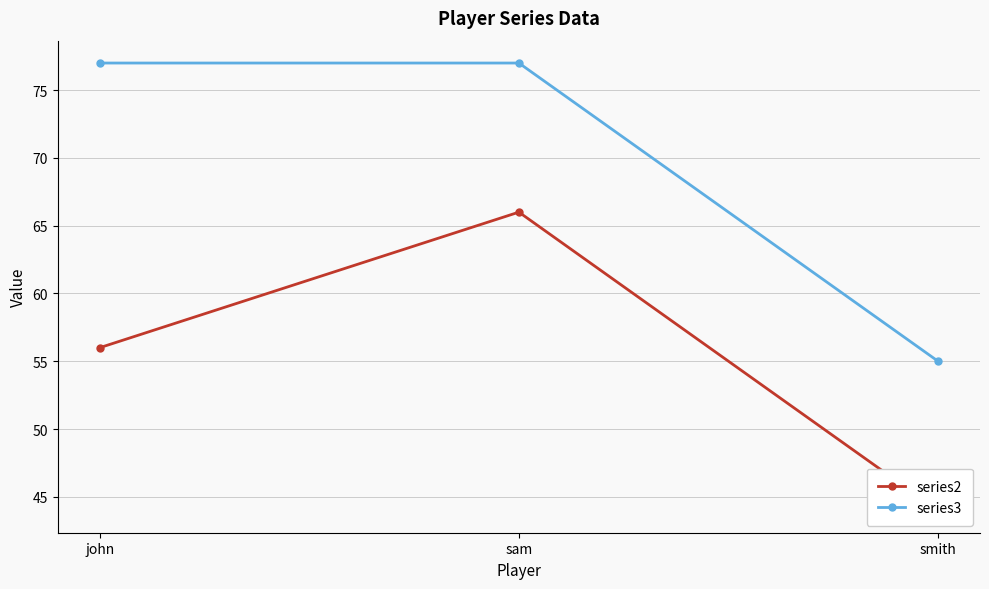

How many lines are shown in the chart?

2